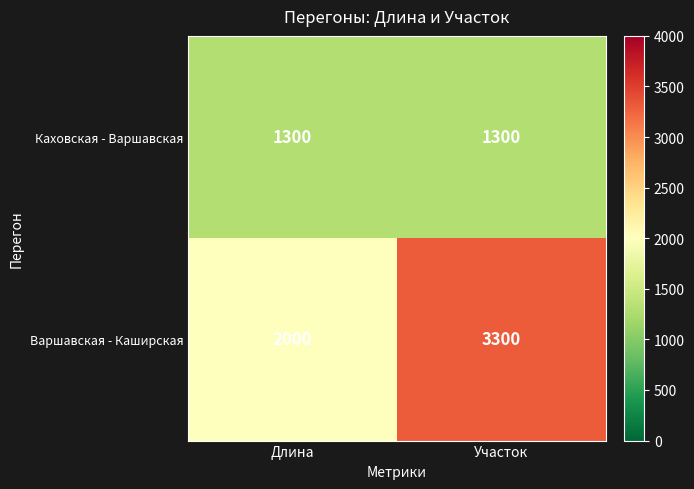

The value of Варшавская - Каширская at Участок is 4787. True or false?

False